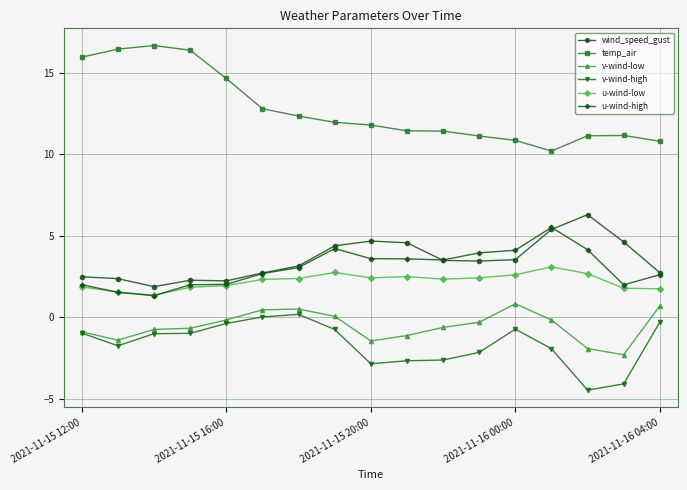

What is the minimum value shown in the chart?

-4.5